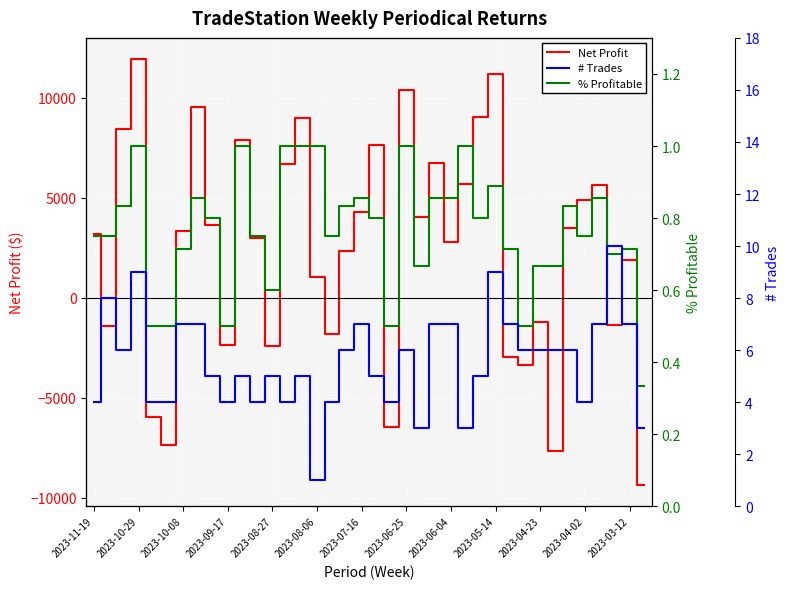

What is the lowest value of the Net Profit series?

-9360